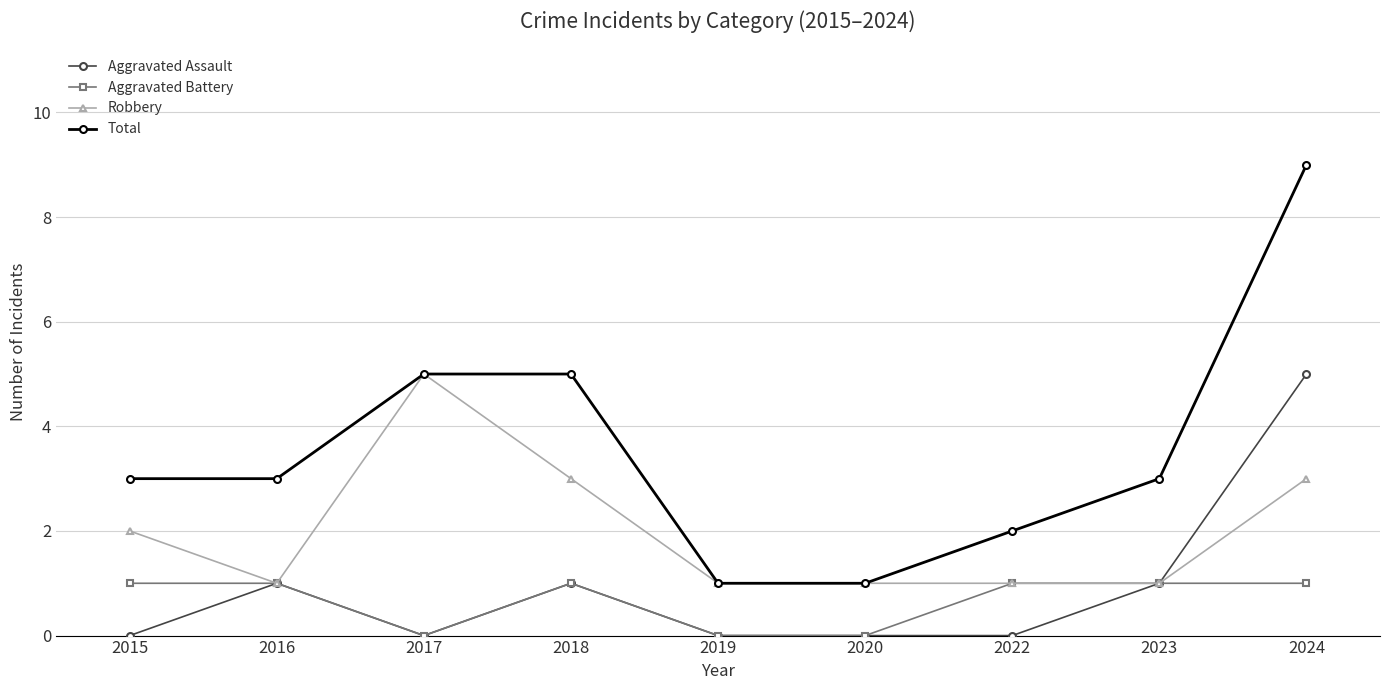

What is the approximate value of Robbery at 2017?

5